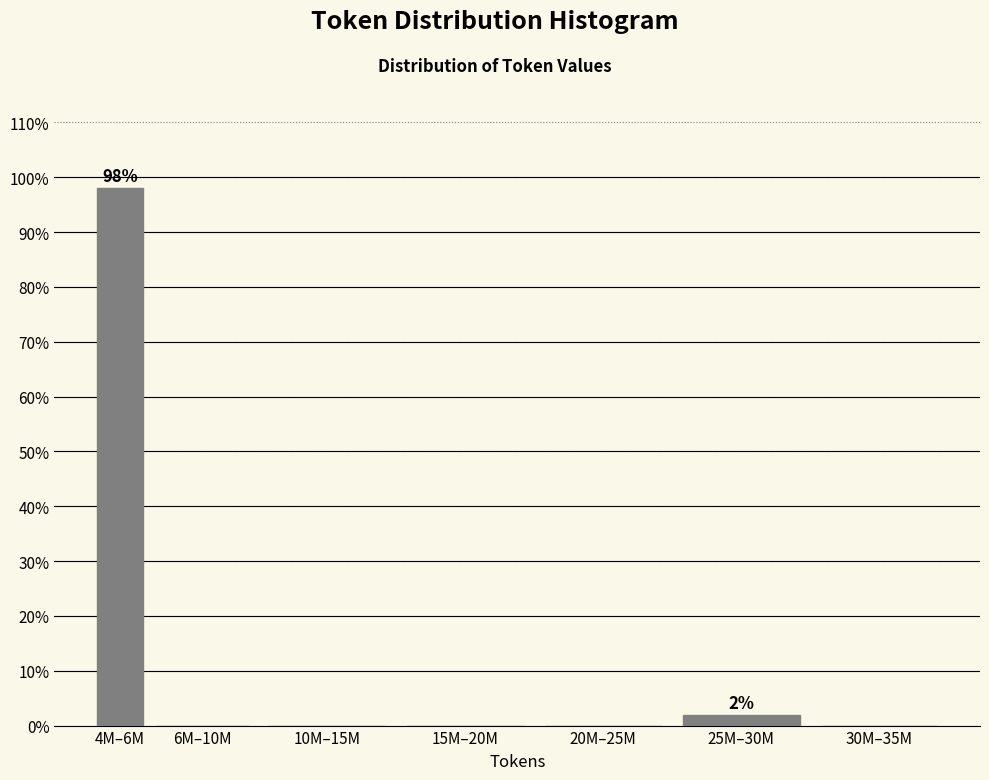

Reading left to right, transcribe all the data shown in this chart.

4M–6M=98.1	6M–10M=0.0	10M–15M=0.0	15M–20M=0.0	20M–25M=0.0	25M–30M=1.9	30M–35M=0.0